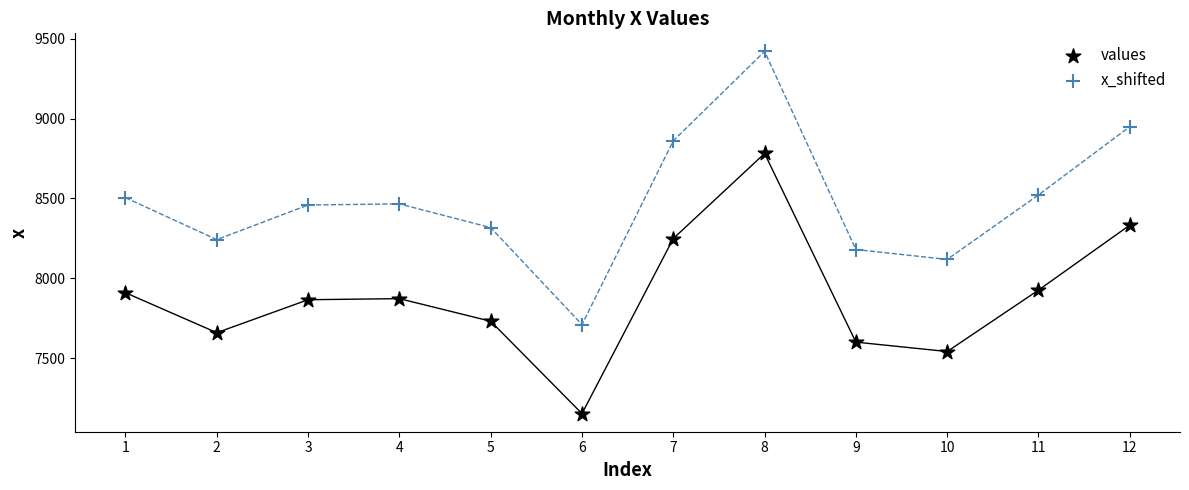

Which series contains the lowest Y value?

values